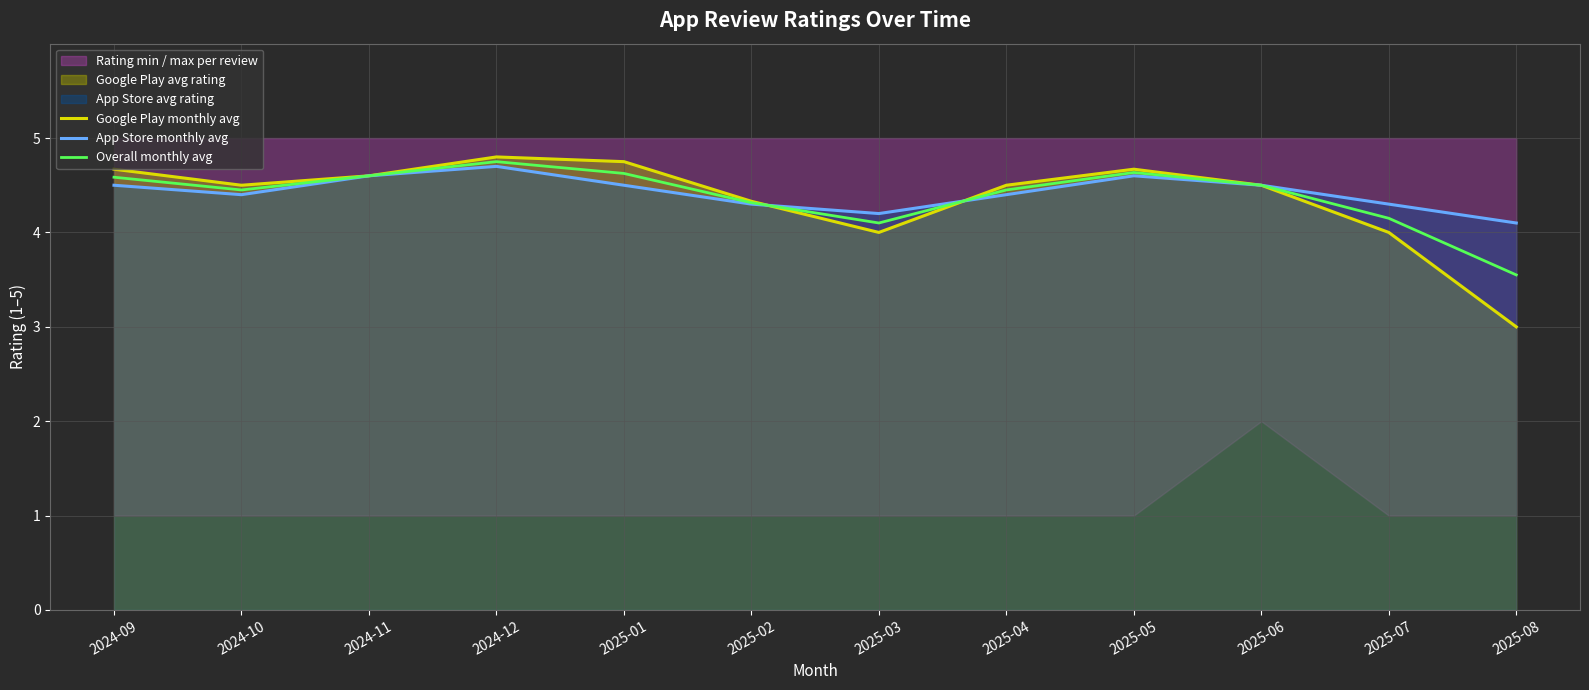

How many times do Google Play monthly avg and App Store monthly avg cross each other?

2